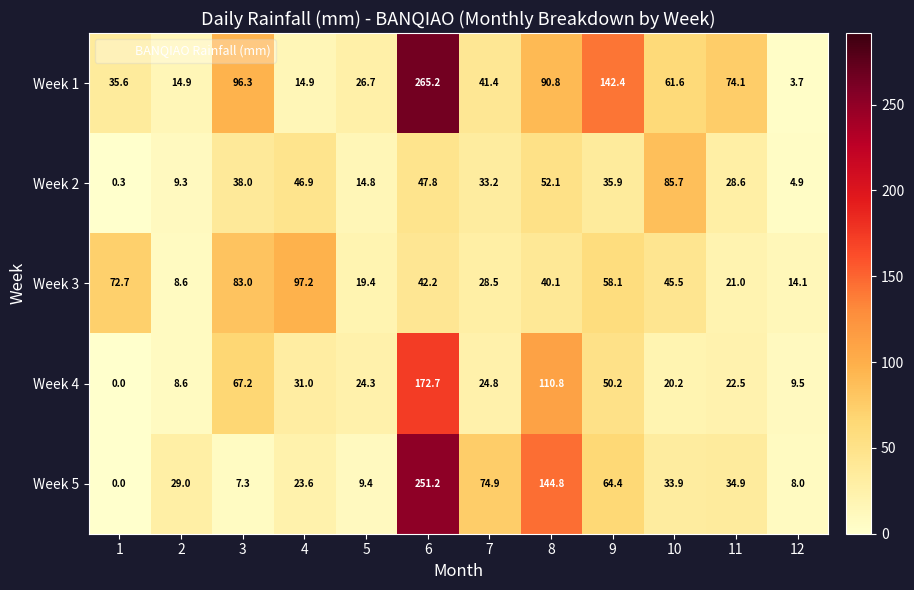

At 6, list the series in order from largest to smallest.

Week 1, Week 5, Week 4, Week 2, Week 3